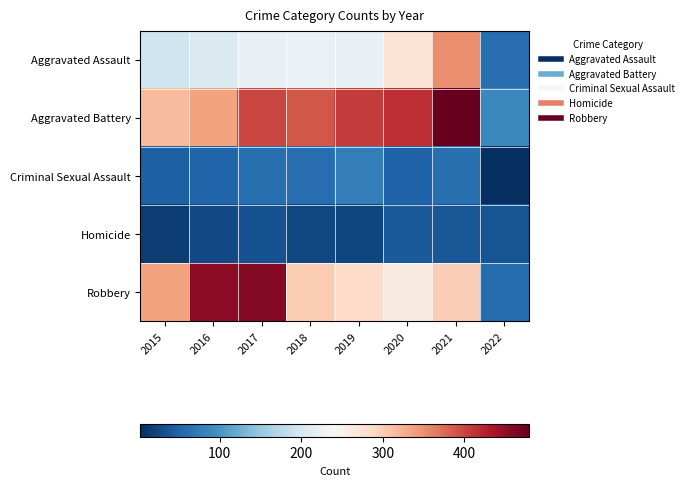

Reading left to right, what are all the values shown in this chart?

Aggravated Assault: 2015=194	2016=206	2017=224	2018=225	2019=223	2020=273	2021=352	2022=60
Aggravated Battery: 2015=316	2016=336	2017=400	2018=389	2019=407	2020=416	2021=479	2022=87
Criminal Sexual Assault: 2015=46	2016=50	2017=61	2018=60	2019=77	2020=48	2021=61	2022=3
Homicide: 2015=15	2016=26	2017=33	2018=25	2019=22	2020=41	2021=38	2022=35
Robbery: 2015=337	2016=454	2017=460	2018=301	2019=287	2020=263	2021=300	2022=58